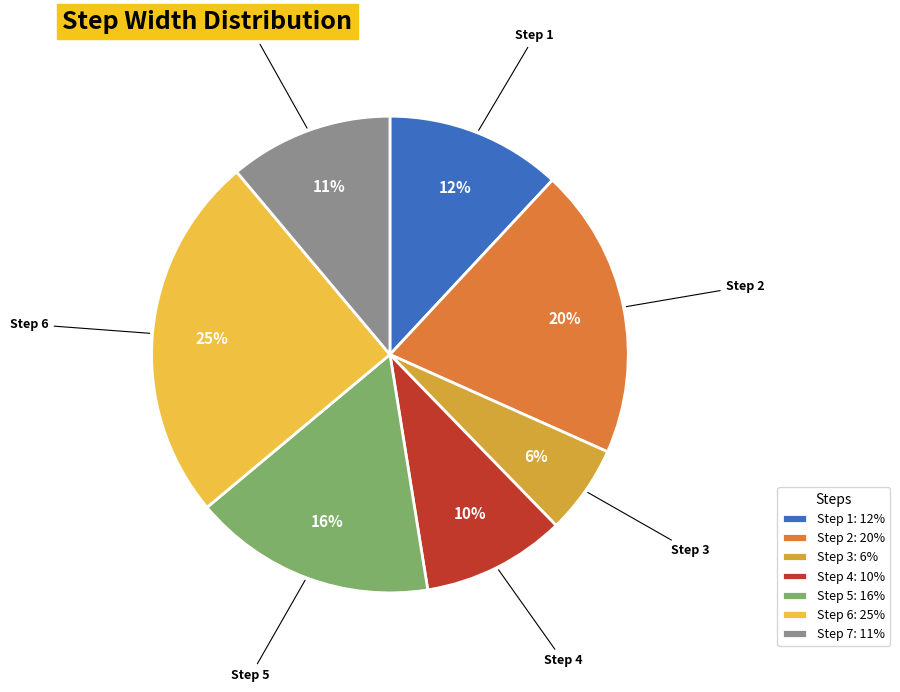

To the nearest percent, what is the combined percentage of Step 4 and Step 6?

35%